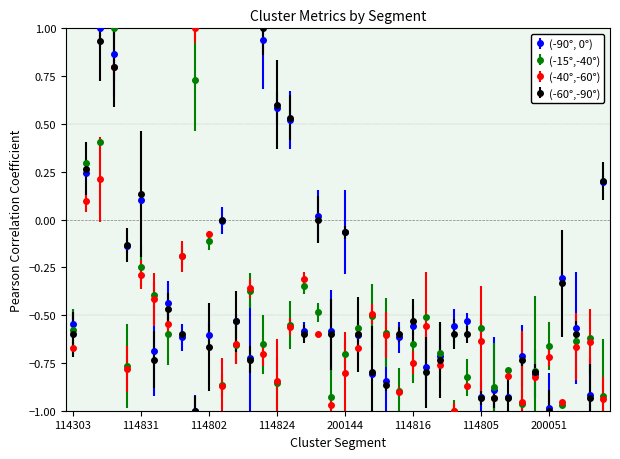

True or false: (-40°,-60°) has more than 2 interior local peaks.

True